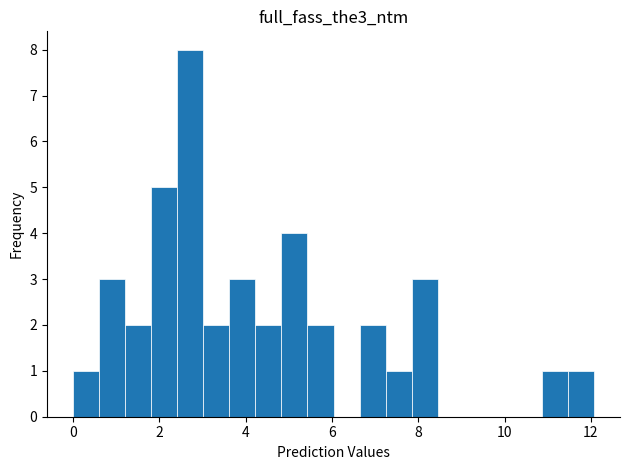

Read against the x-axis, roughly where is the centre of the tallest bar?

2.8